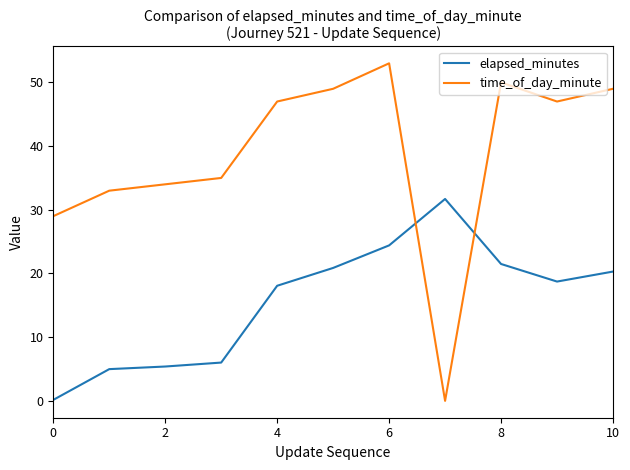

What is the greatest value displayed?

53.0